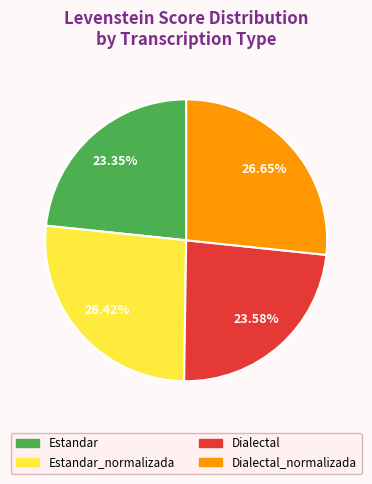

Between Dialectal and Dialectal_normalizada, which is larger?

Dialectal_normalizada